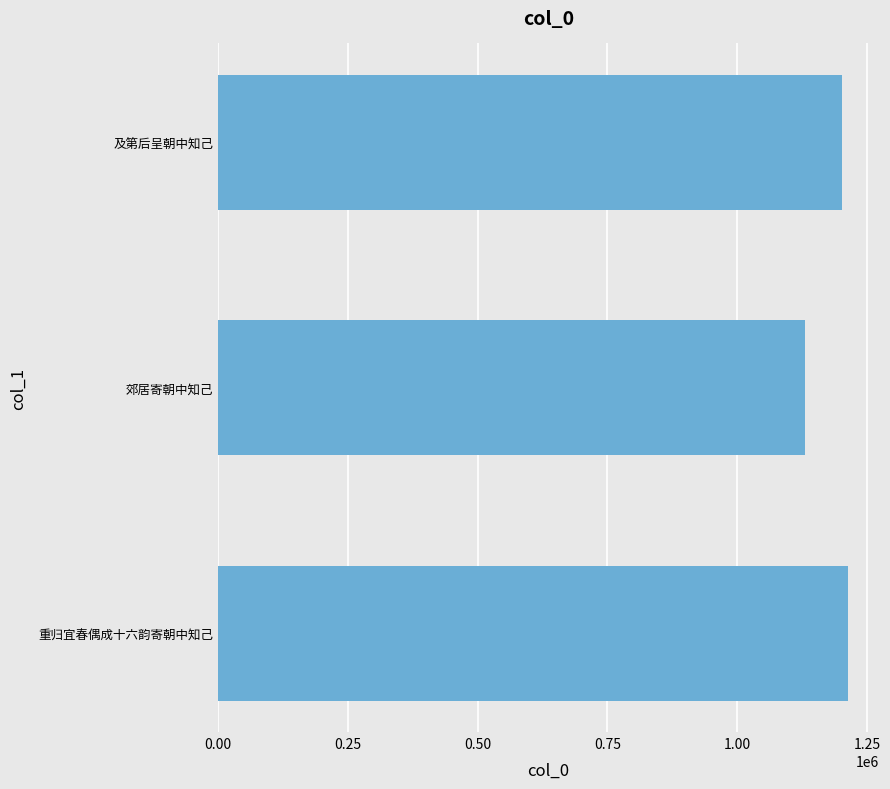

How many bars are there in total?

3